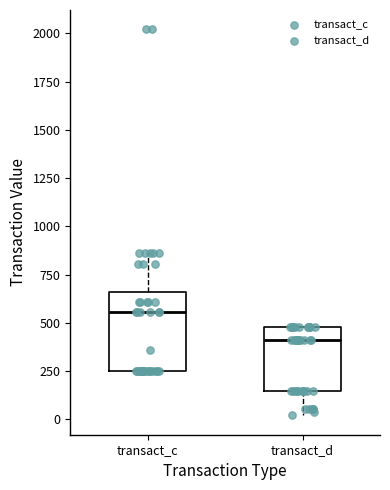

Reading left to right, transcribe this box plot: for each box, give where its median line is, the range the box spans, and where its two whiskers end, as read against the y-axis. The values are not printed on the chart, so give them approximately, as read against the axis.

transact_c: median 550, box 250 to 650, whiskers 250 to 850
transact_d: median 400, box 150 to 500, whiskers 0 to 500